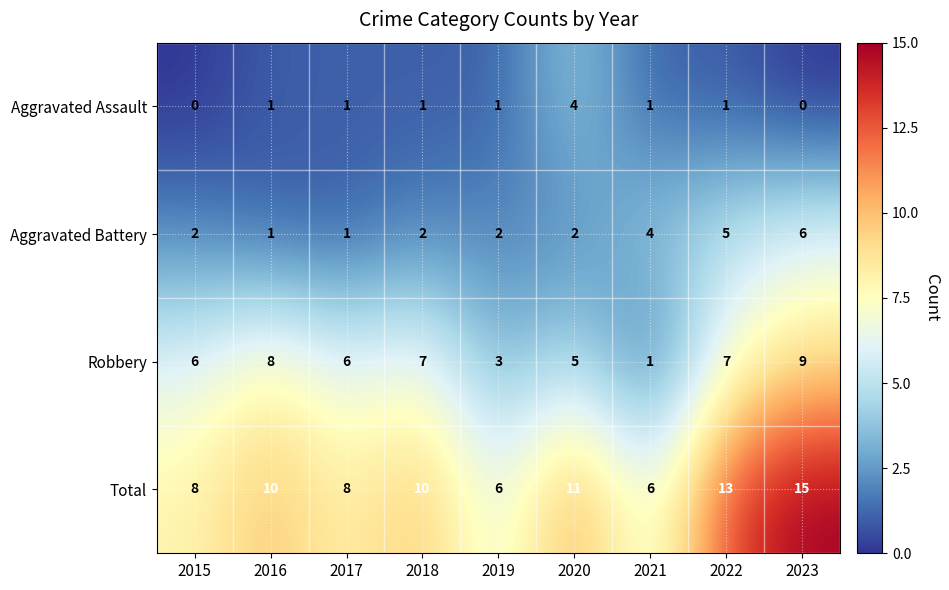

Read the Total value at 2023.

15